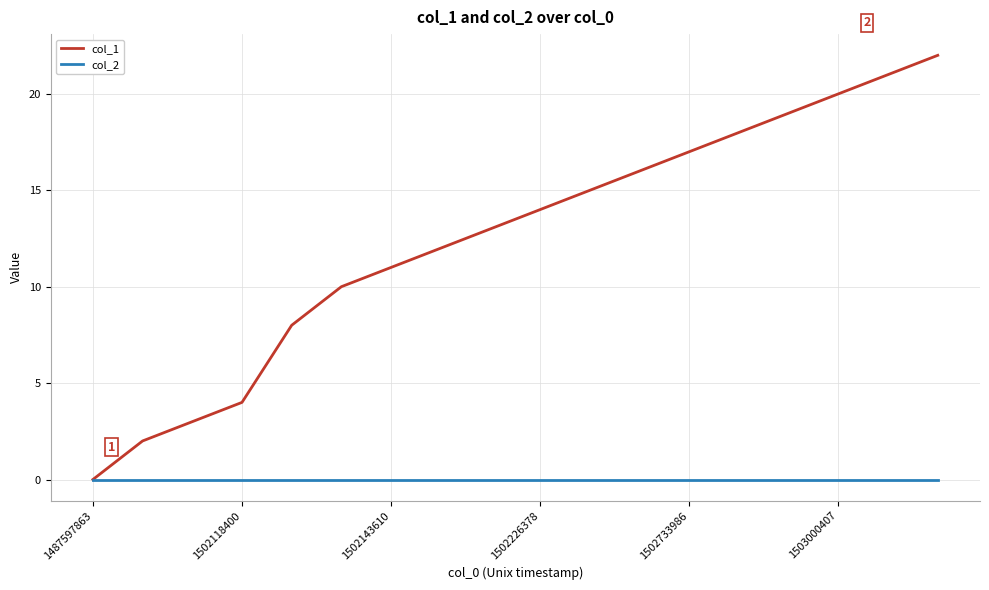

Does the chart display data point markers on the line(s)?

No